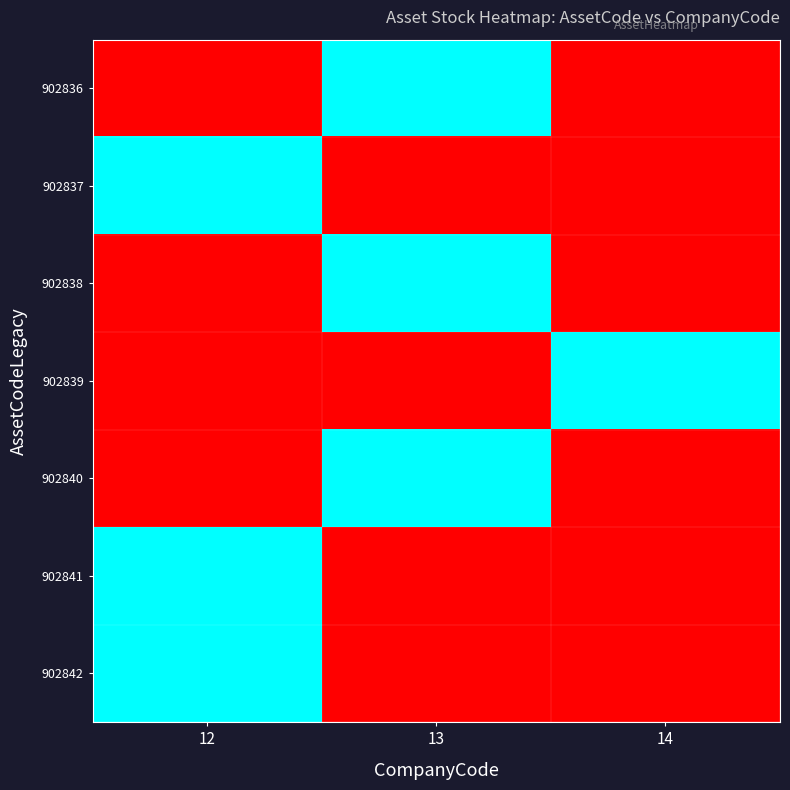

Reading left to right, list all the values displayed in this chart.

902836: 12=0	13=1	14=0
902837: 12=1	13=0	14=0
902838: 12=0	13=1	14=0
902839: 12=0	13=0	14=1
902840: 12=0	13=1	14=0
902841: 12=1	13=0	14=0
902842: 12=1	13=0	14=0